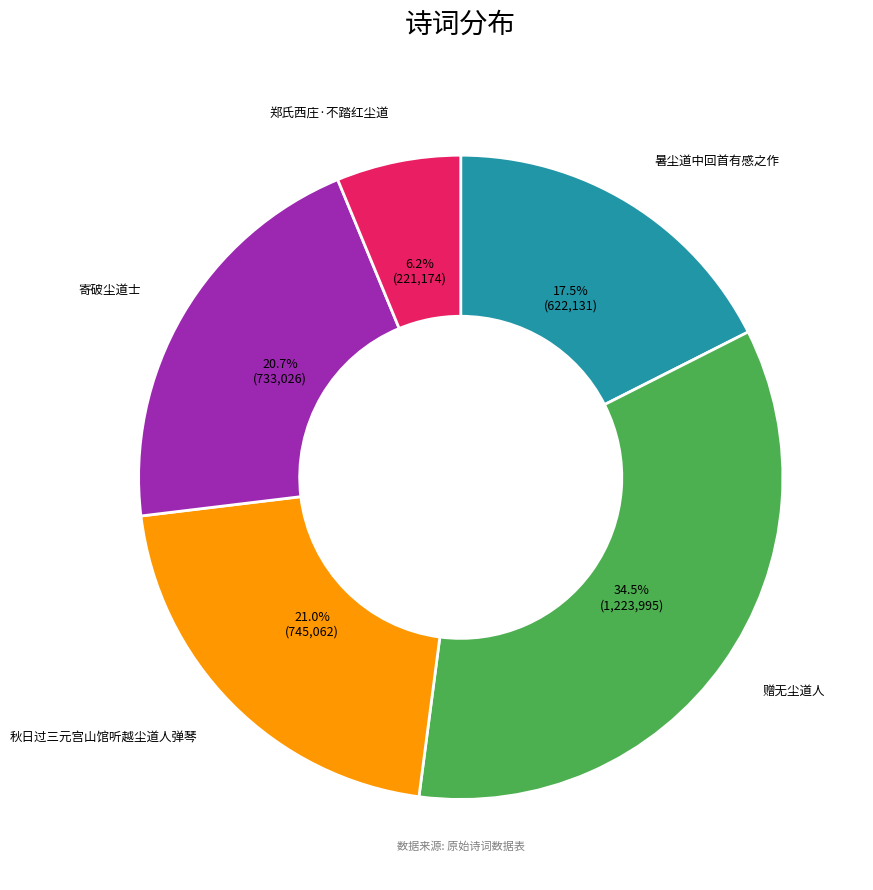

What portion of the pie excludes 秋日过三元宫山馆听越尘道人弹琴?

79.0%